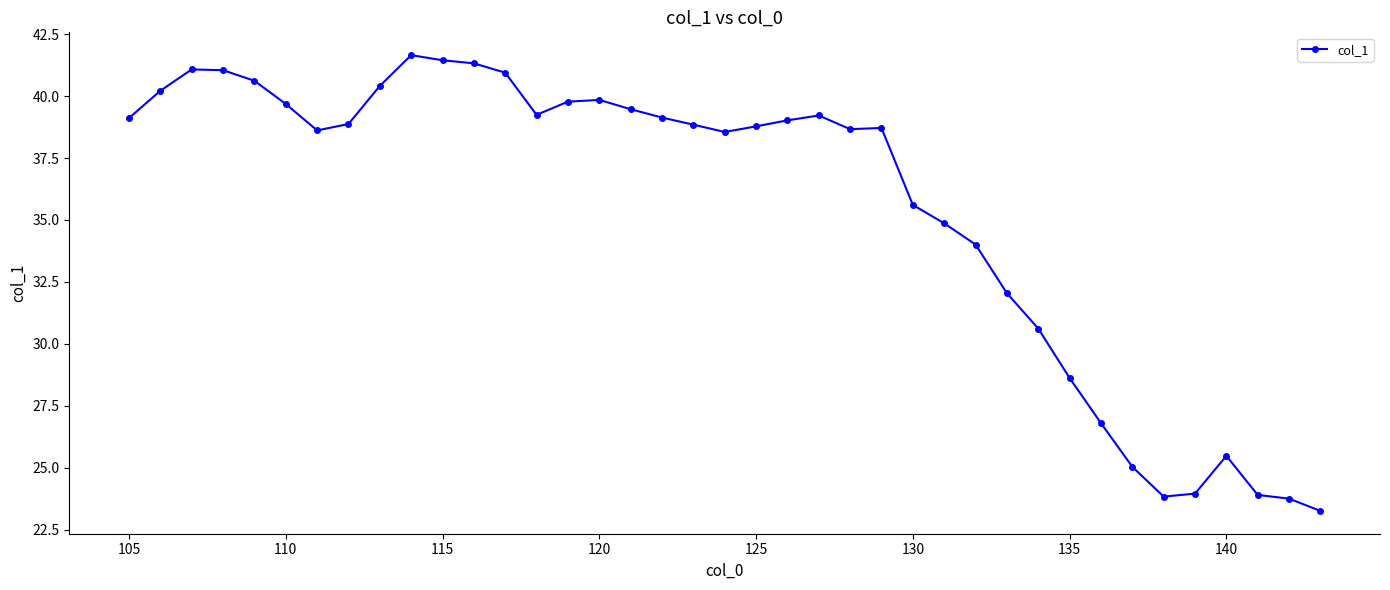

What is the average value?

35.5